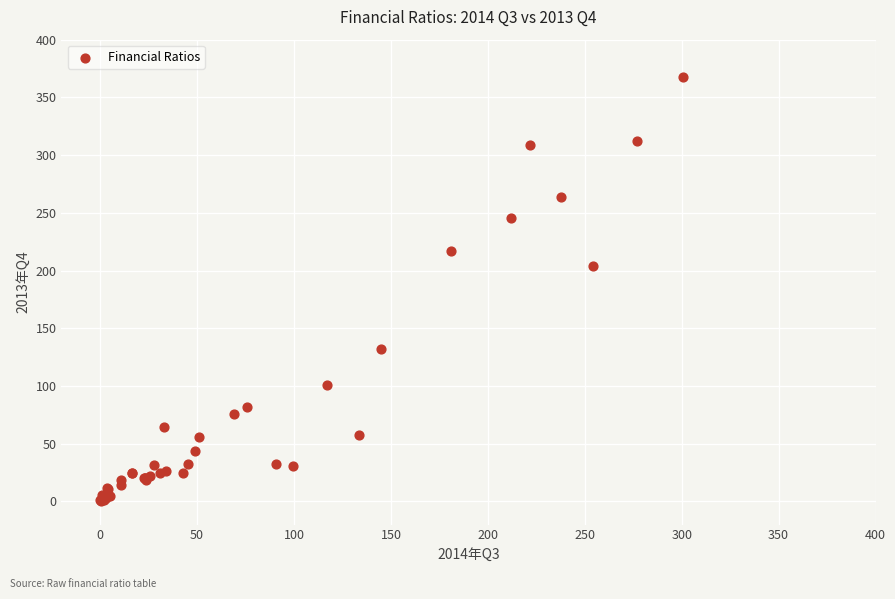

What Y value in the scatter plot is closest to 184?

203.6